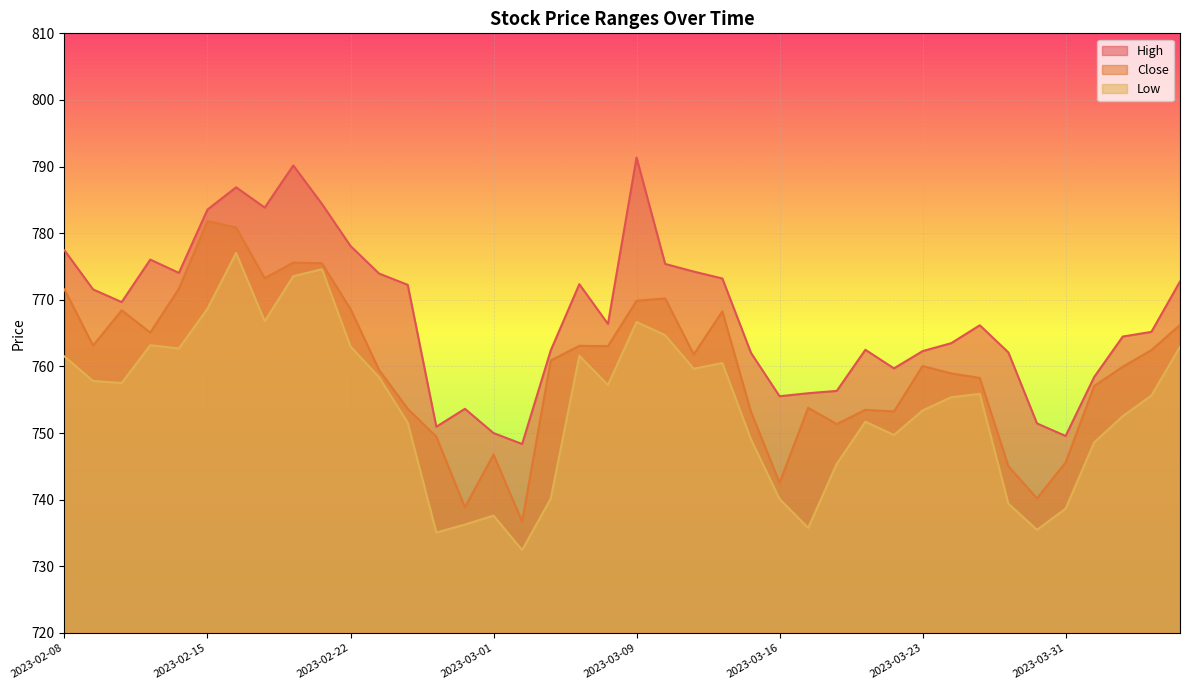

Which series changed the most between 2023-03-06 and 2023-03-29?

Low